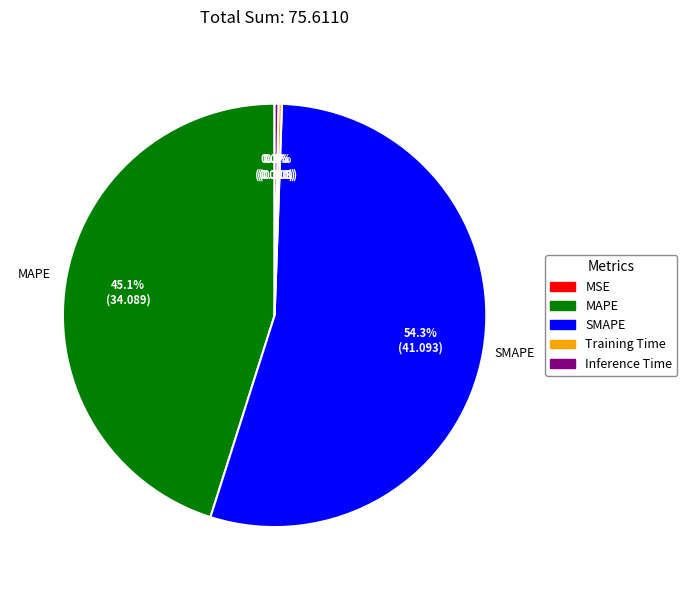

Combined, do SMAPE and Inference Time account for over 50%?

Yes